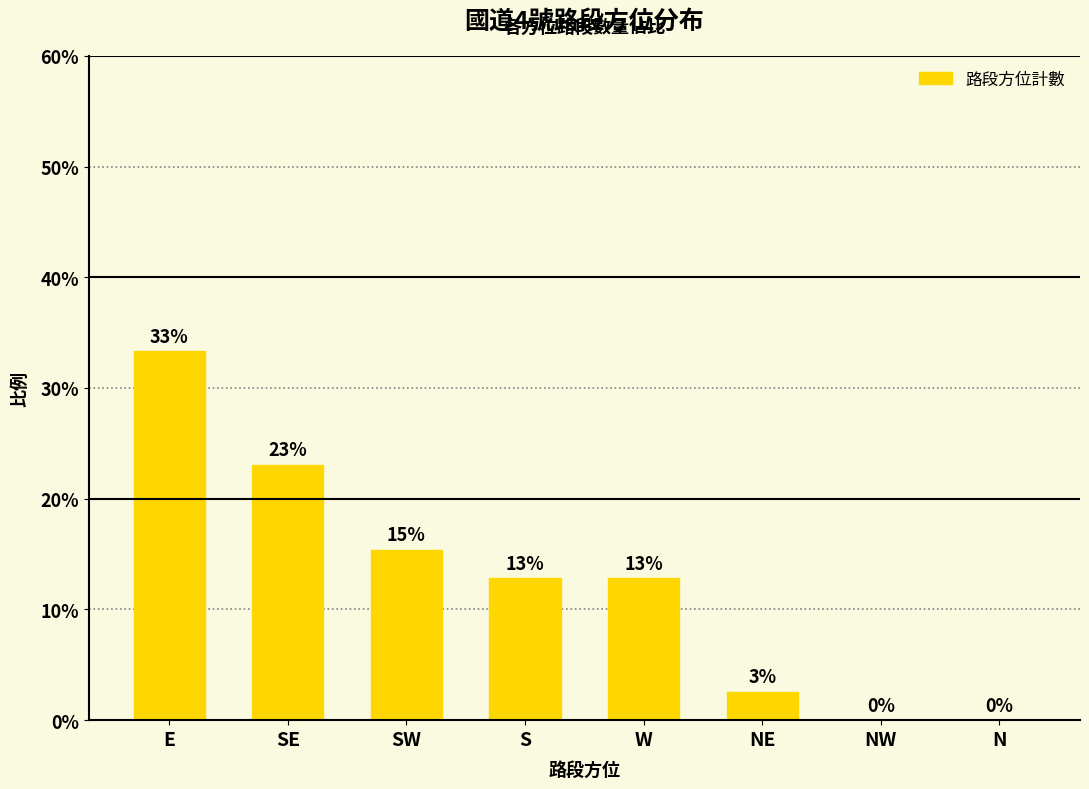

Are the bars horizontal?

No